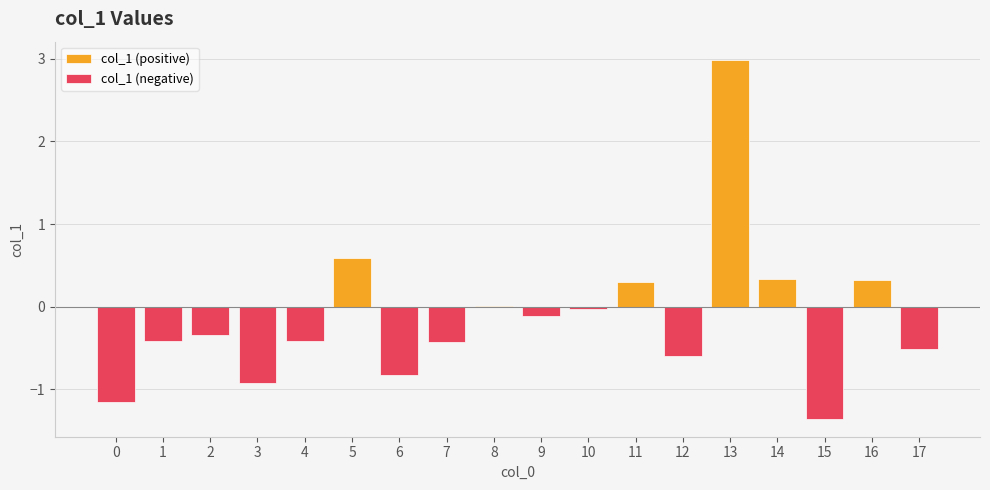

List the series in order of their peak value, lowest first.

col_1 (negative), col_1 (positive)